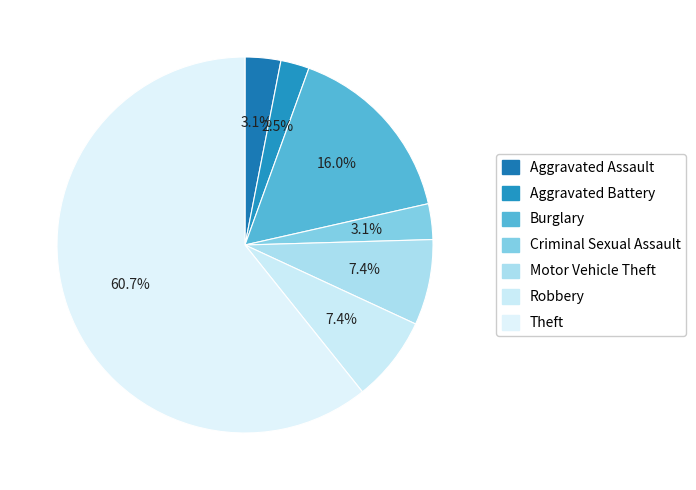

To the nearest percent, what is the average slice percentage?

14%